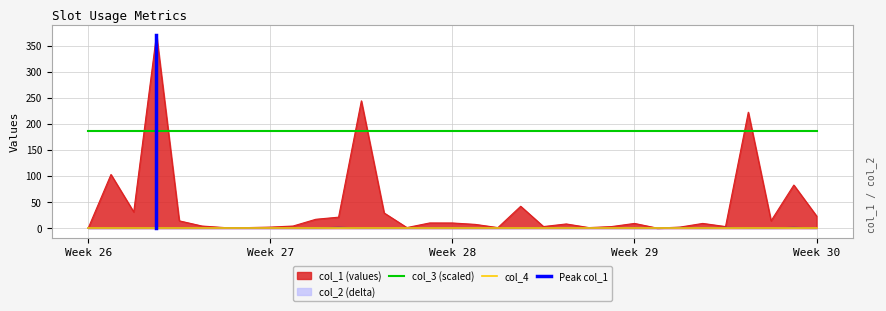

What is the difference between the second highest and second lowest values?

244.1